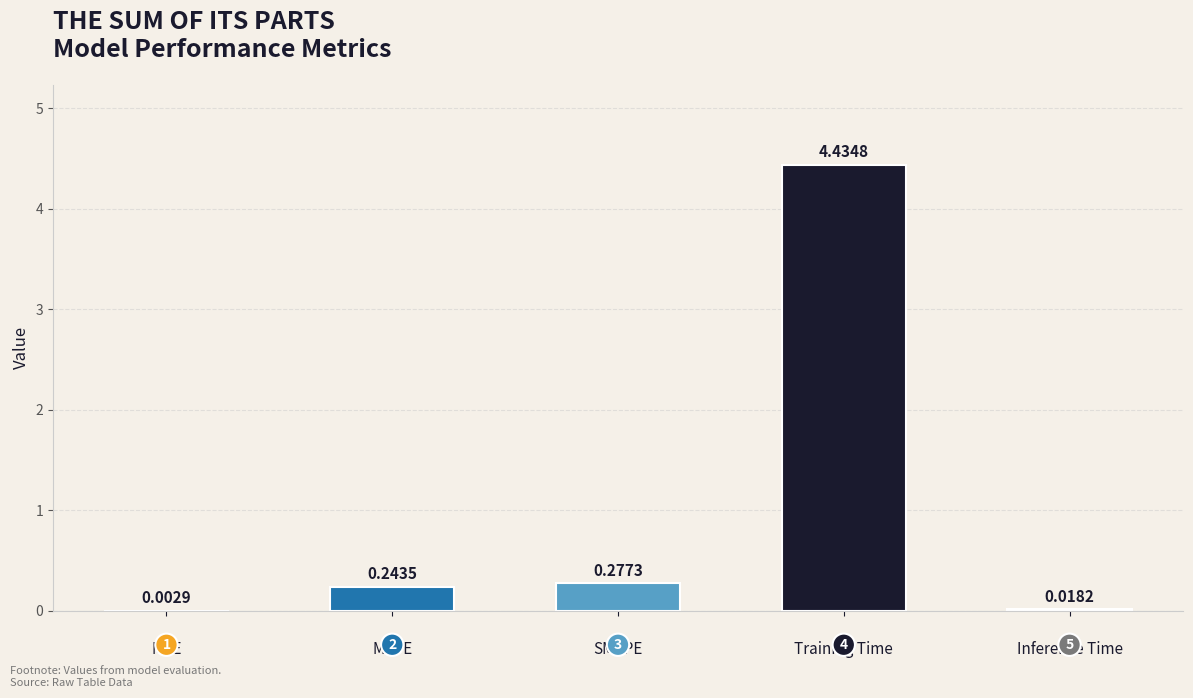

Where is the data nearest to the value 2?

SMAPE